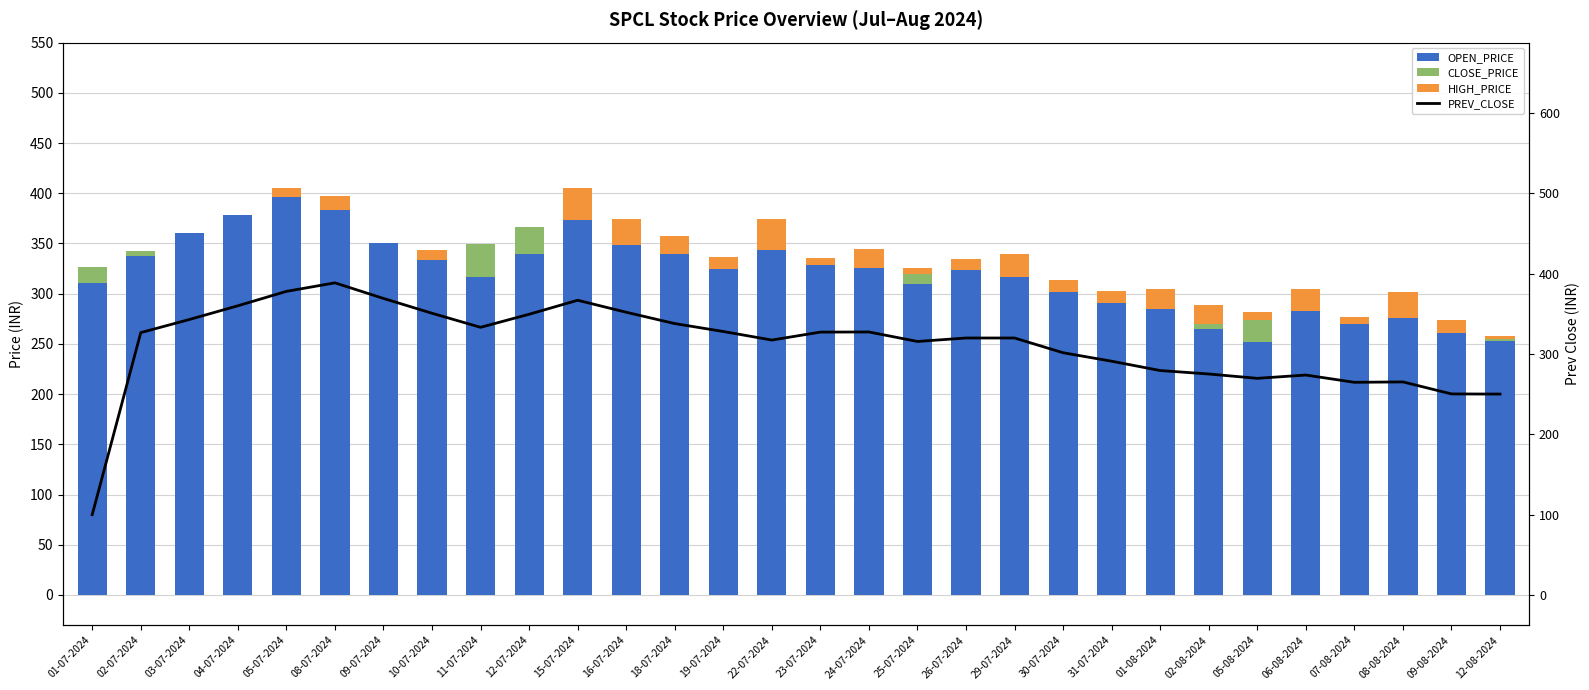

At which label does CLOSE_PRICE reach its peak?

11-07-2024